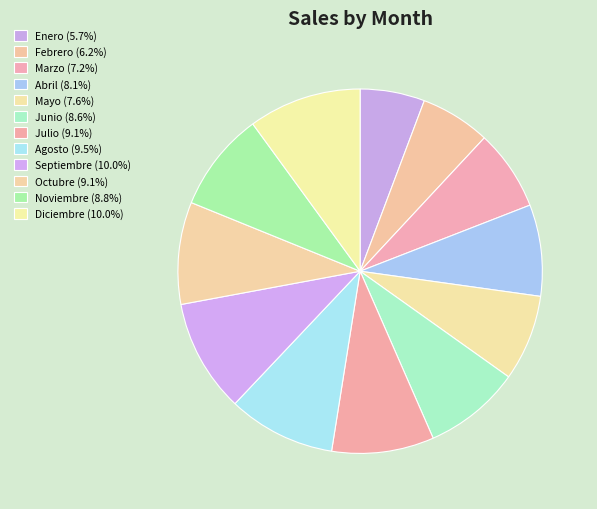

Is Noviembre the majority of the pie?

No